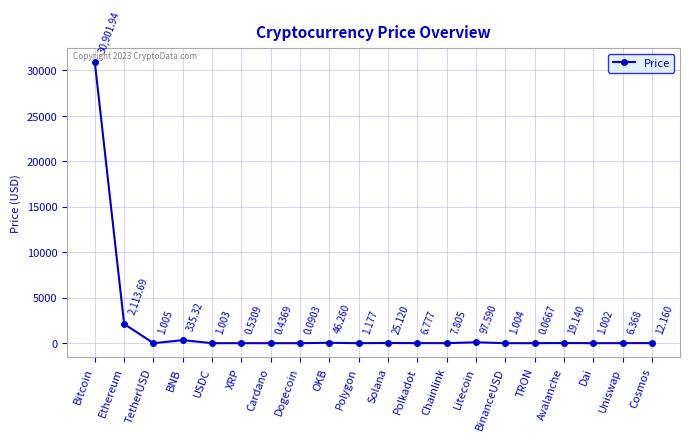

What is the change in value from Litecoin to Uniswap?

-91.2